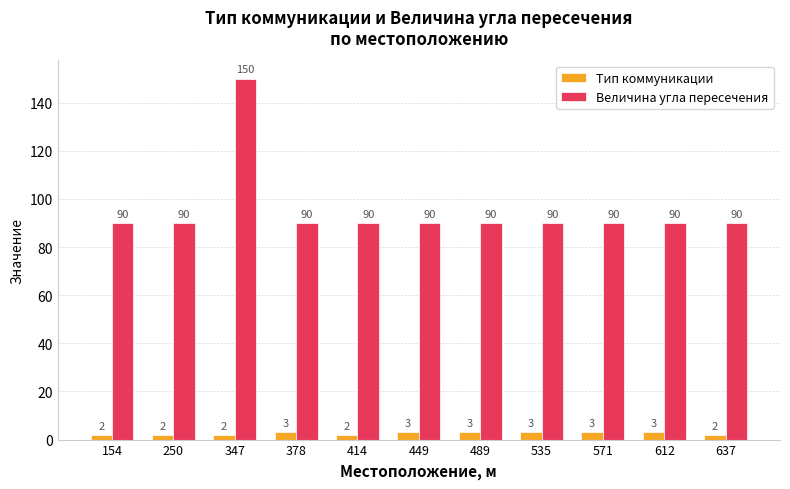

The Величина угла пересечения series shows 90 at 250. True or false?

True